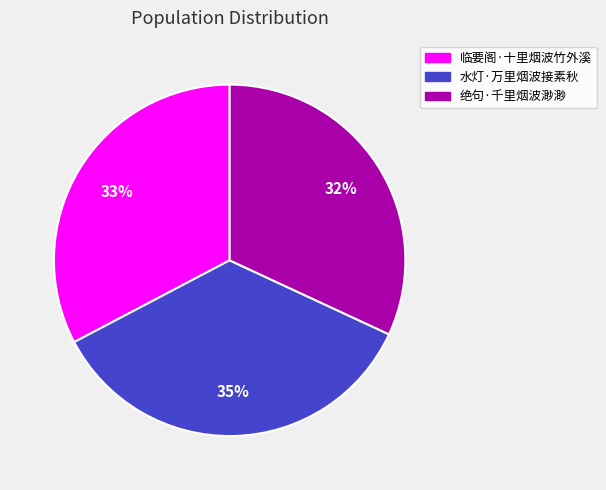

To the nearest percent, what portion does 绝句·千里烟波渺渺 represent?

32%